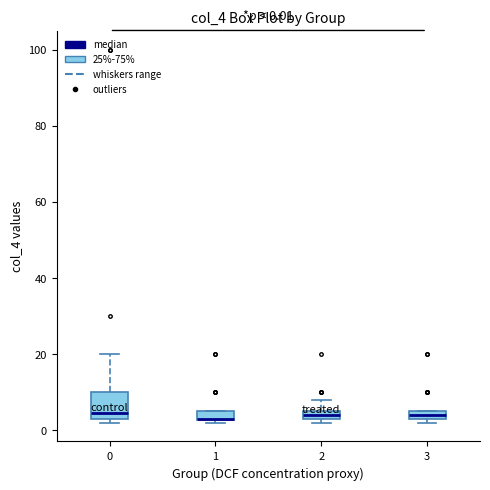

Comparing the boxes themselves (not the whiskers), which one is the tallest?

0